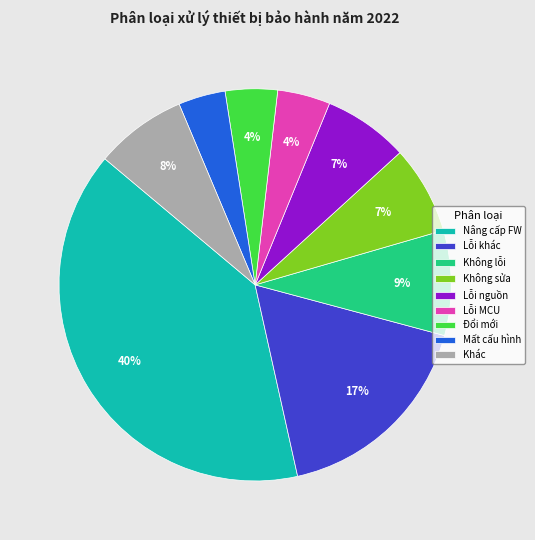

Which slice is the largest?

Nâng cấp FW